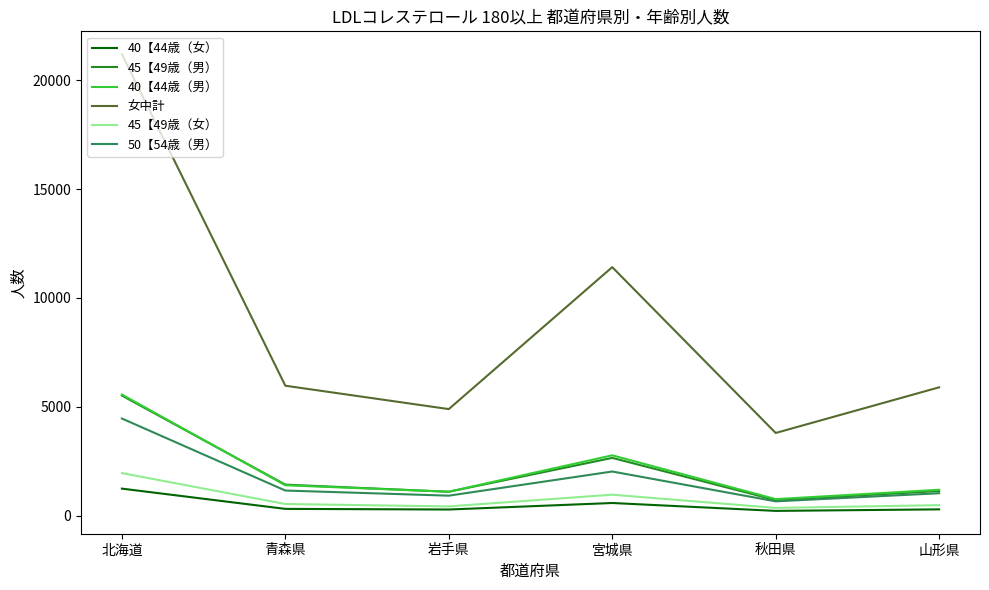

Which series has the largest total across all categories?

女中計